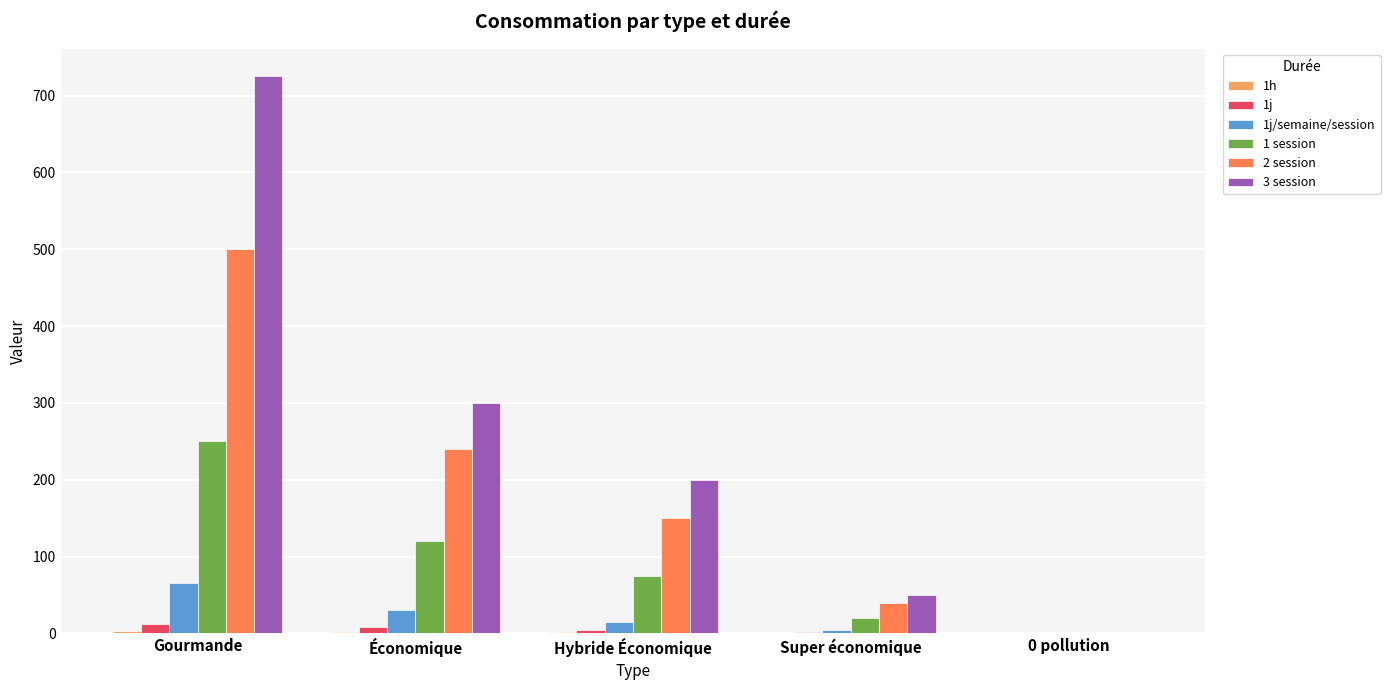

How many values in 2 session are above zero?

4